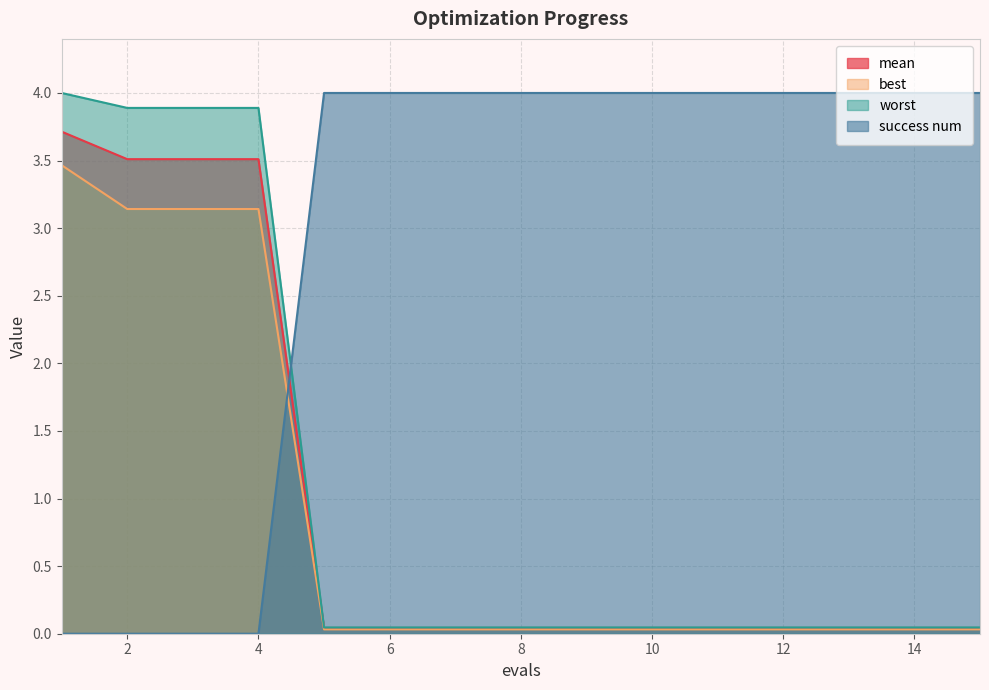

The value of best at 1 is 3.5. True or false?

True